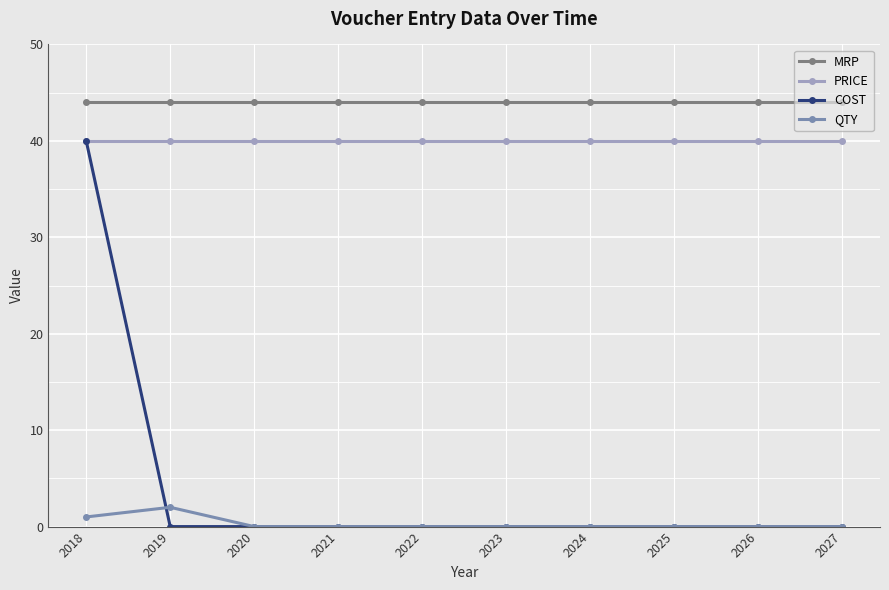

How many lines are shown in the chart?

4